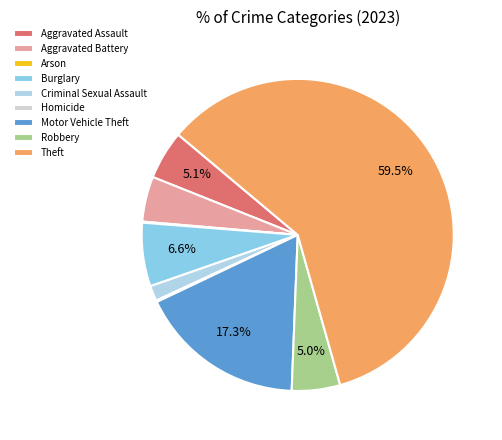

Which category has the biggest portion of the pie?

Theft